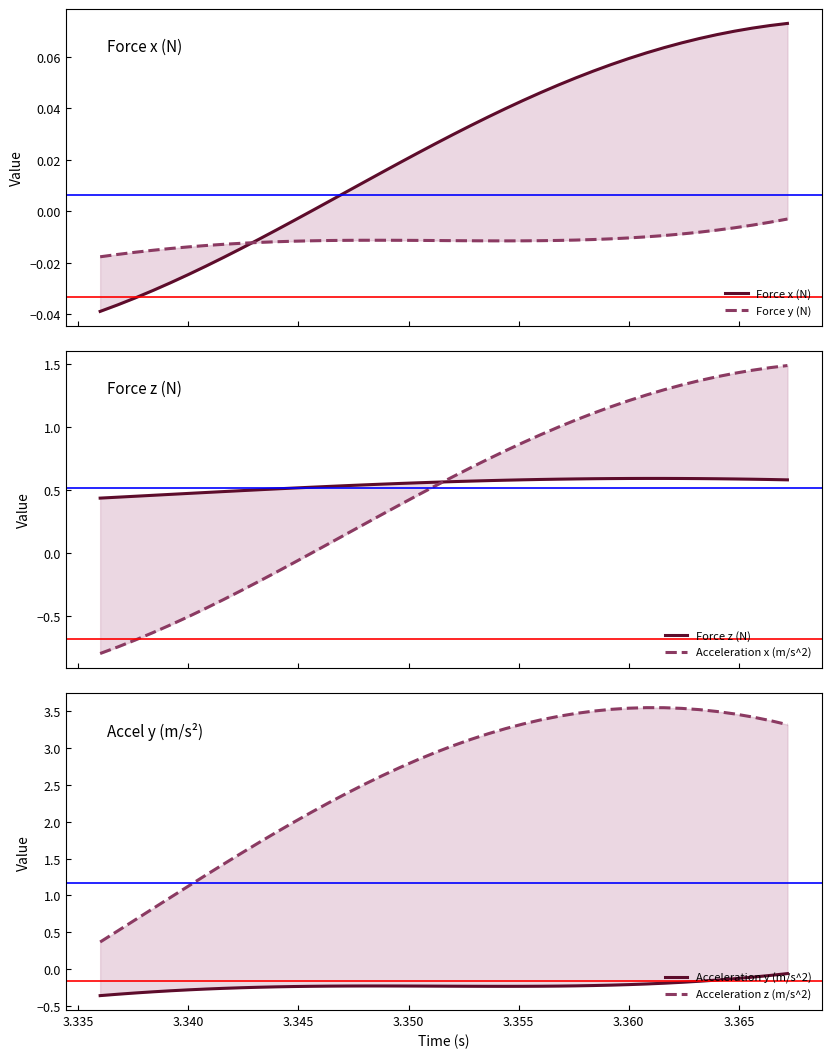

How many values in the Force x (N) series exceed 0?

28